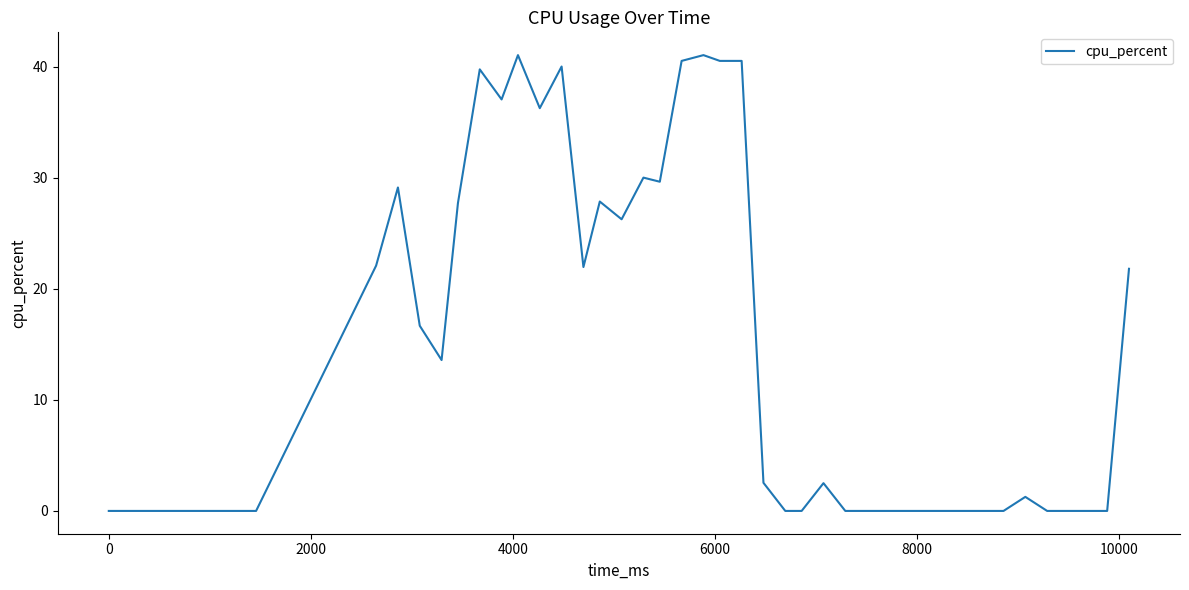

What is the difference between the maximum and minimum values?

41.0